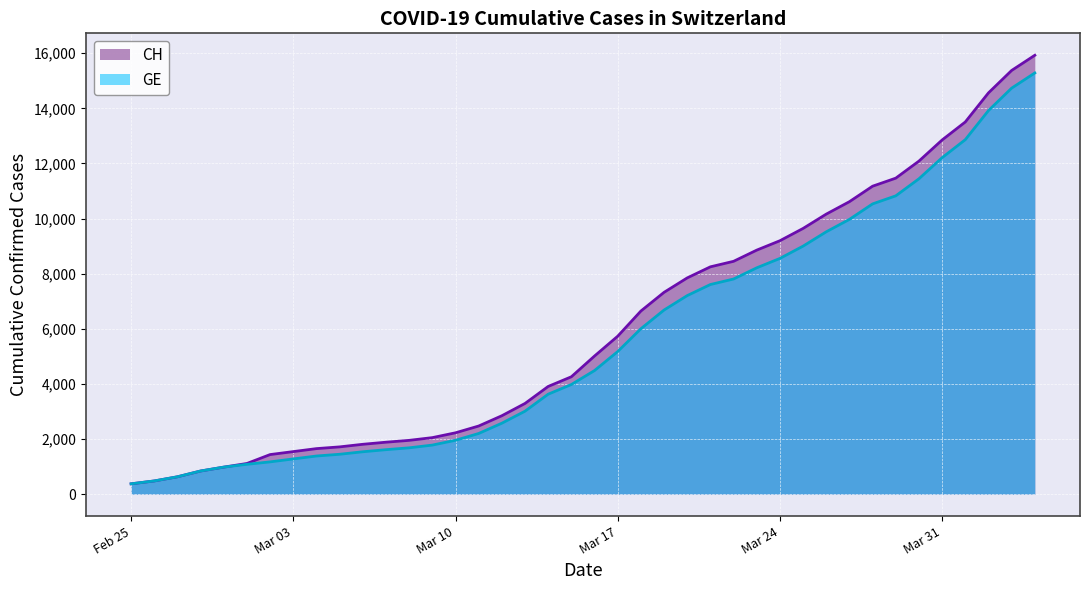

What is the total value across all series at Mar 03?

2822